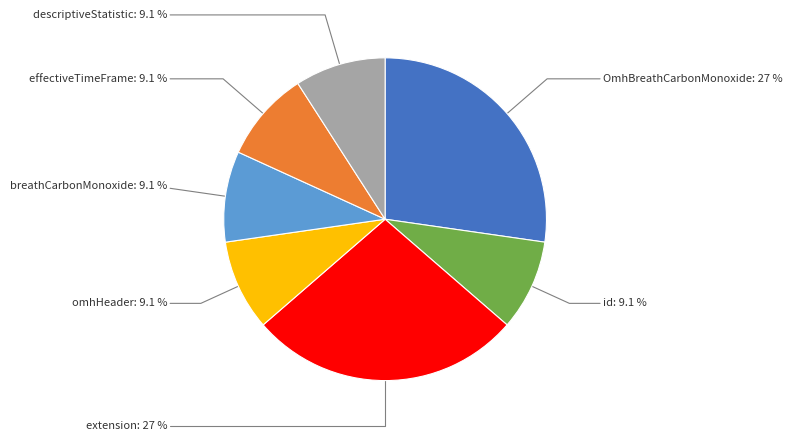

How many segments does this pie chart have?

7